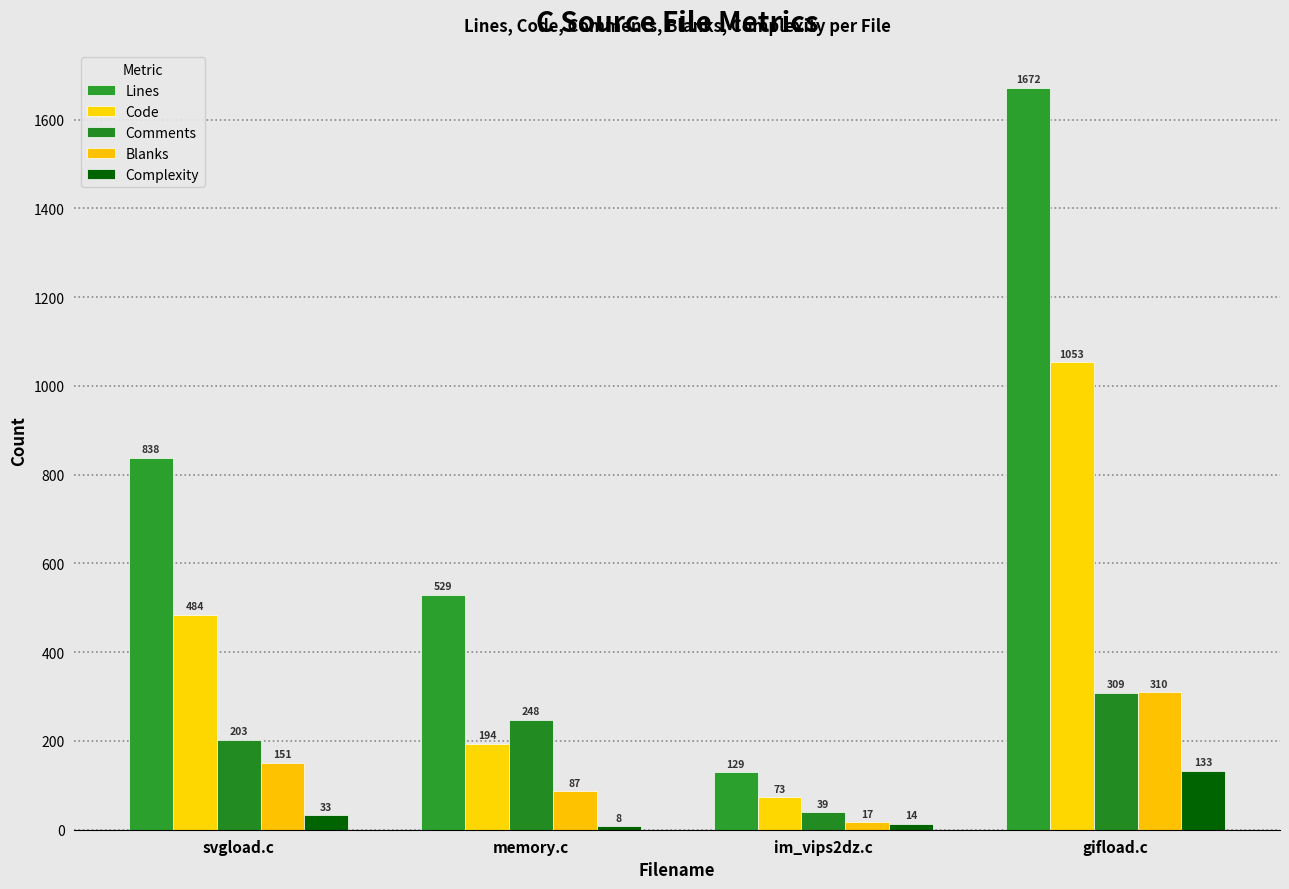

What is the difference between the Code values at gifload.c and svgload.c?

569